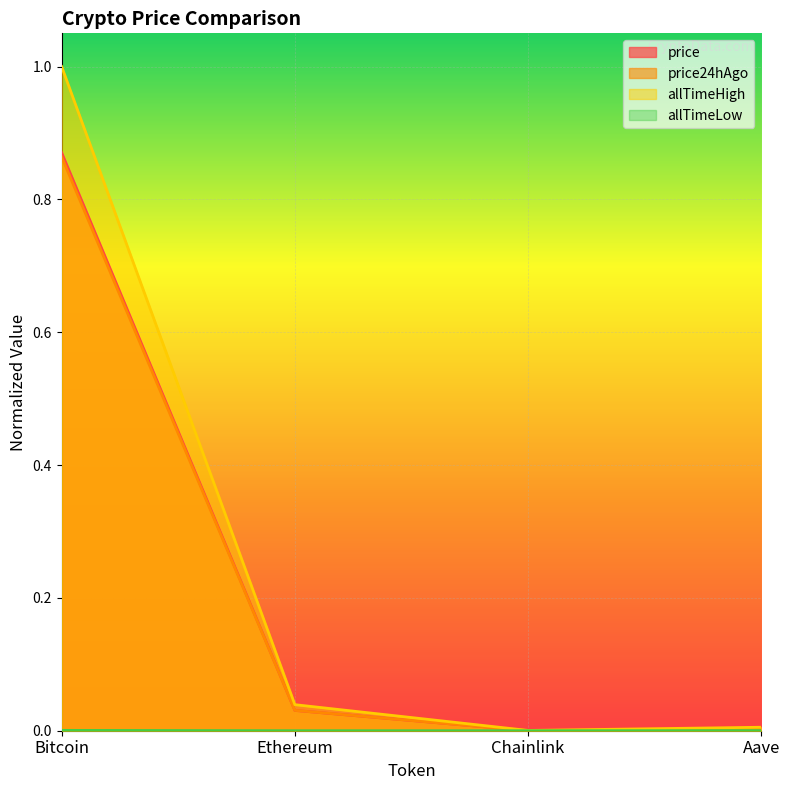

What is the difference between the highest and lowest values at Bitcoin?

1.0